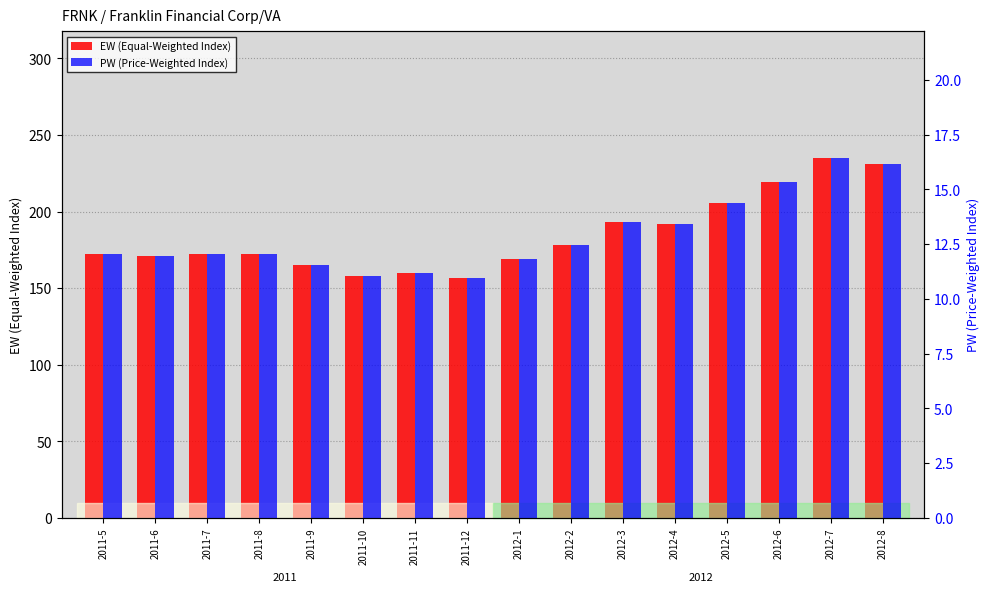

Rank the series by their maximum value, from highest to lowest.

EW (Equal-Weighted Index), PW (Price-Weighted Index)